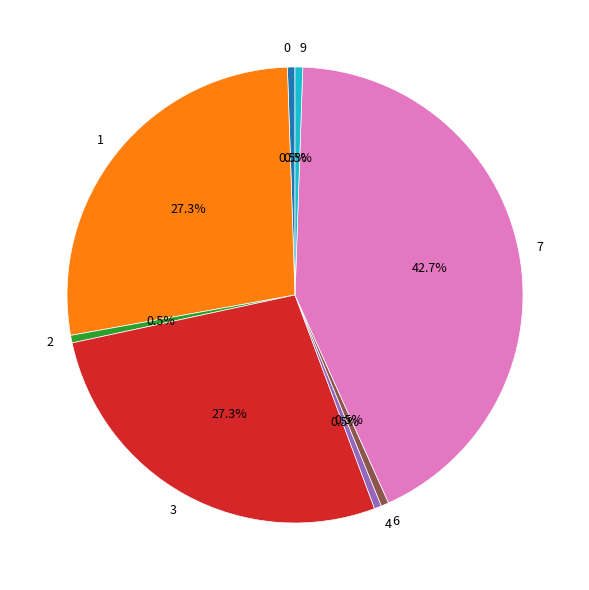

Which slice is the largest?

7